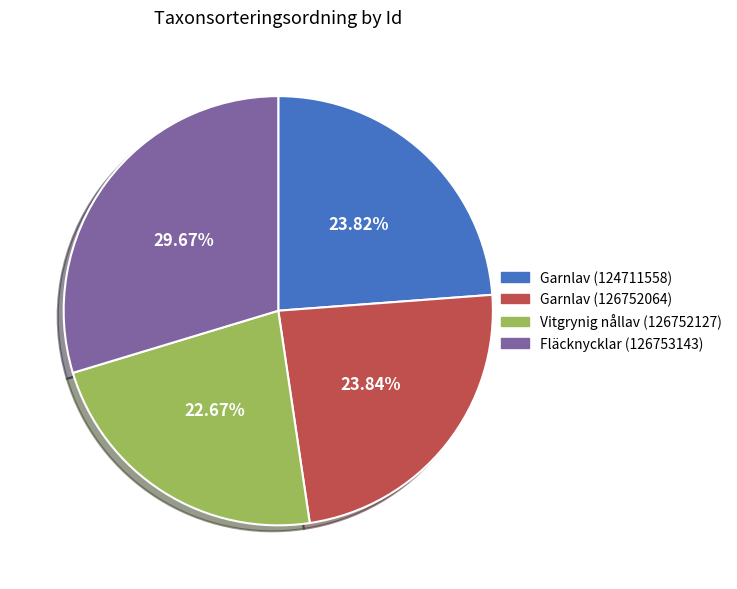

Which slice is the smallest?

Vitgrynig nållav (126752127)